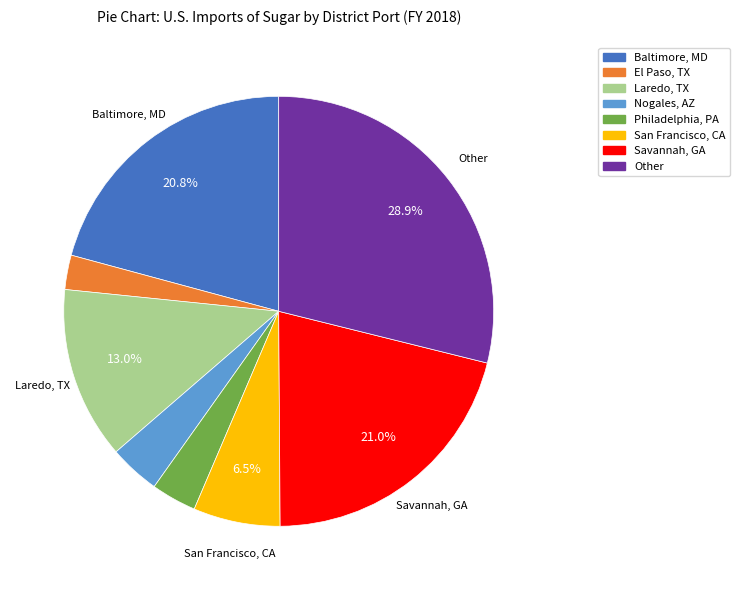

To the nearest percent, what portion does El Paso, TX represent?

3%